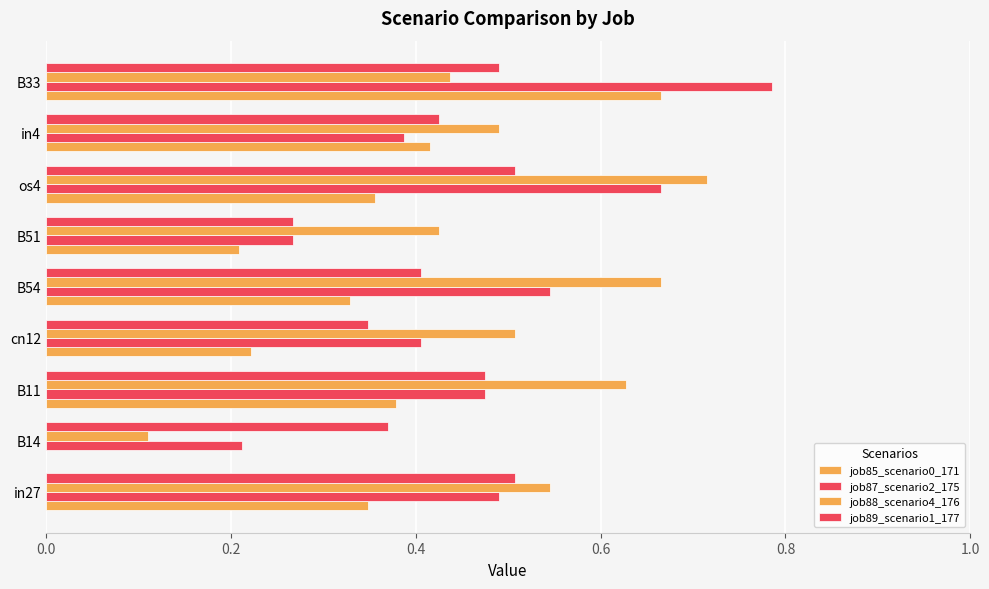

How many positive values does the job85_scenario0_171 series have?

8